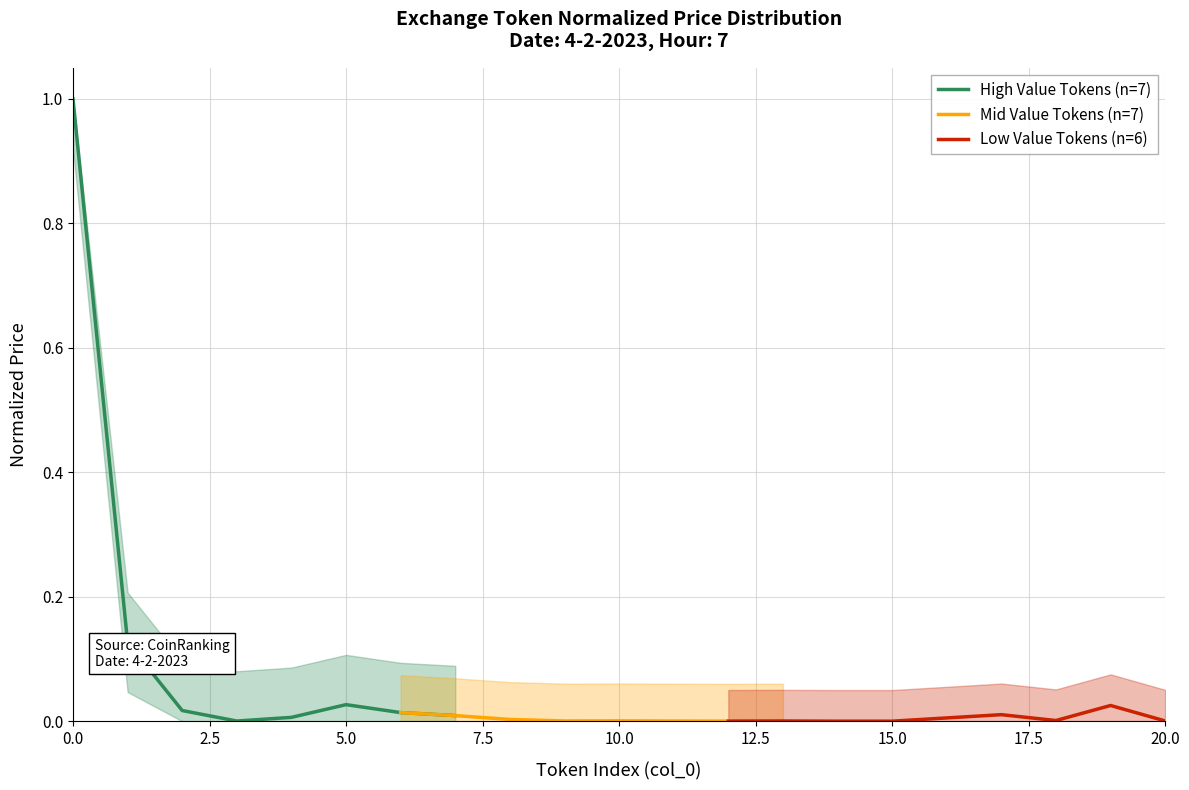

Which series has the largest total across all categories?

High Value Tokens (n=7)